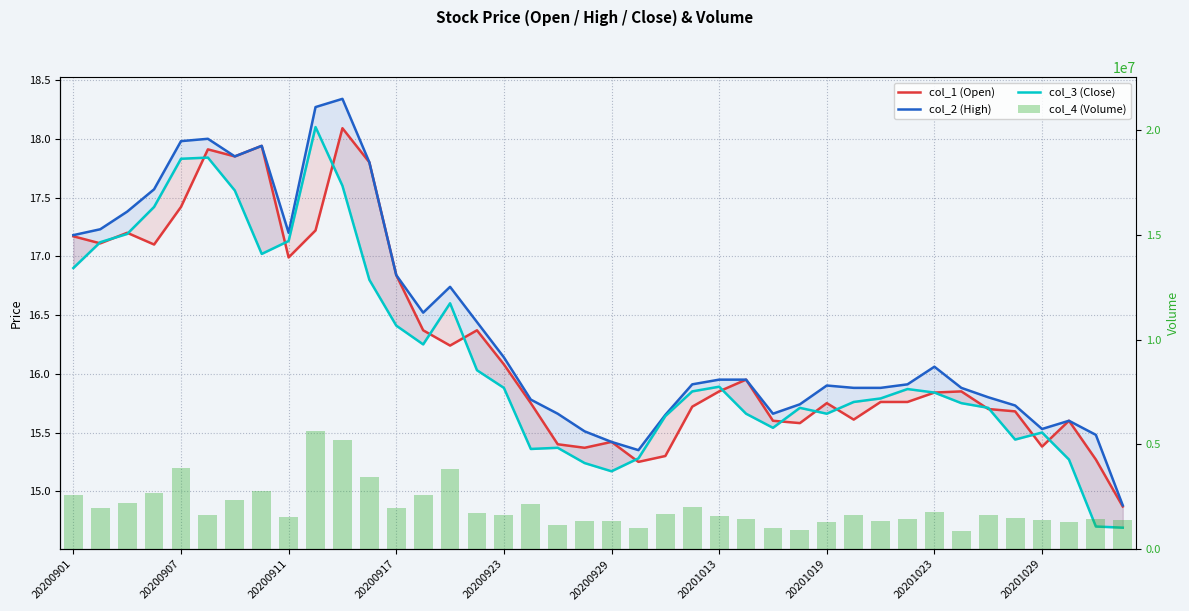

The col_1 (Open) series shows 7.9 at 23. True or false?

False